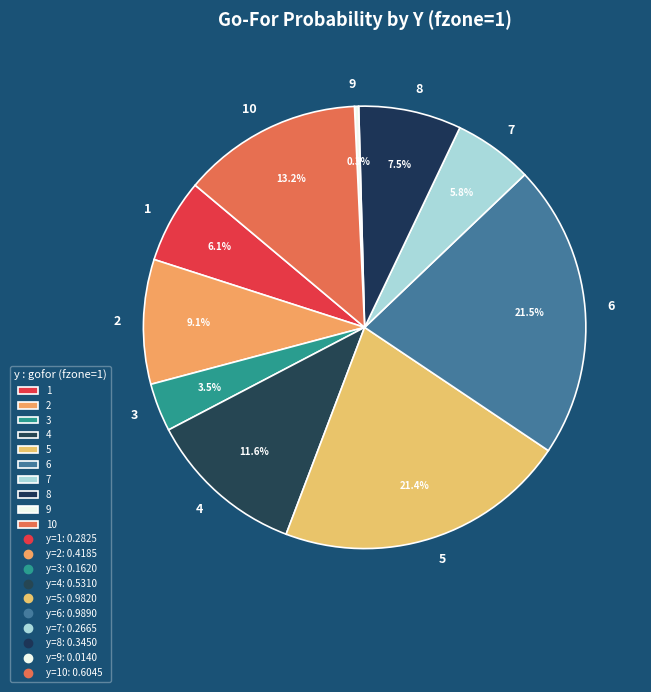

What percentage is NOT represented by 8?

92.5%